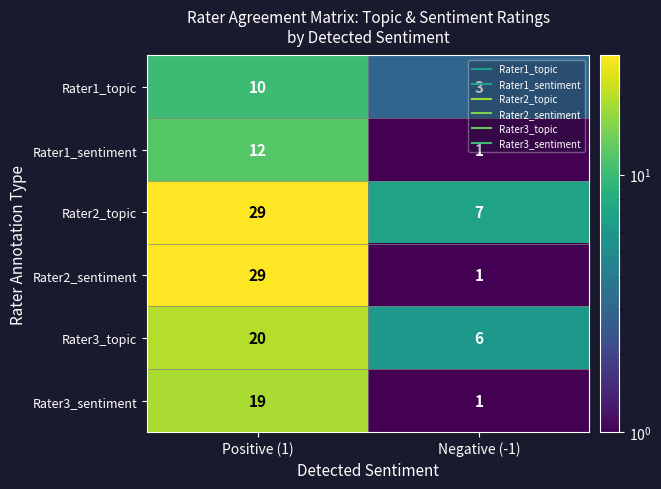

True or false: Rater1_sentiment has a value of 1 at Negative (-1).

True